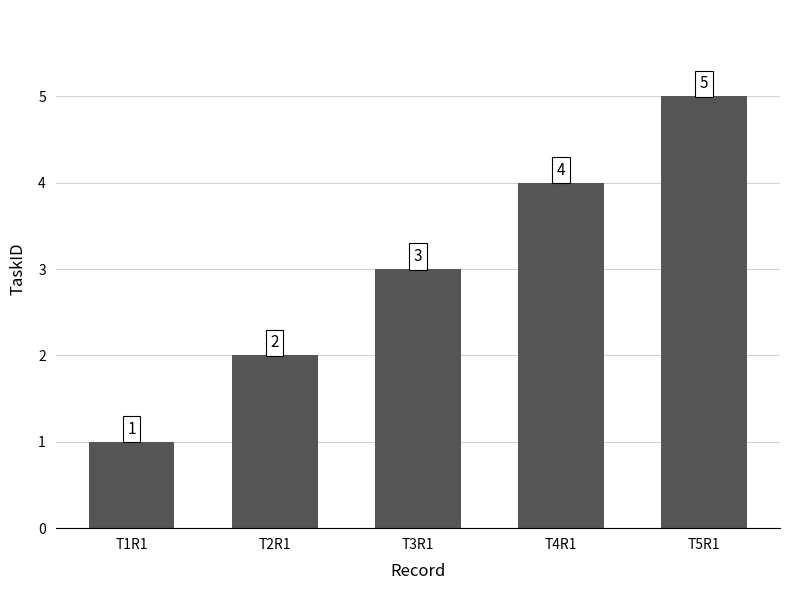

What is the change in value from T2R1 to T5R1?

+3